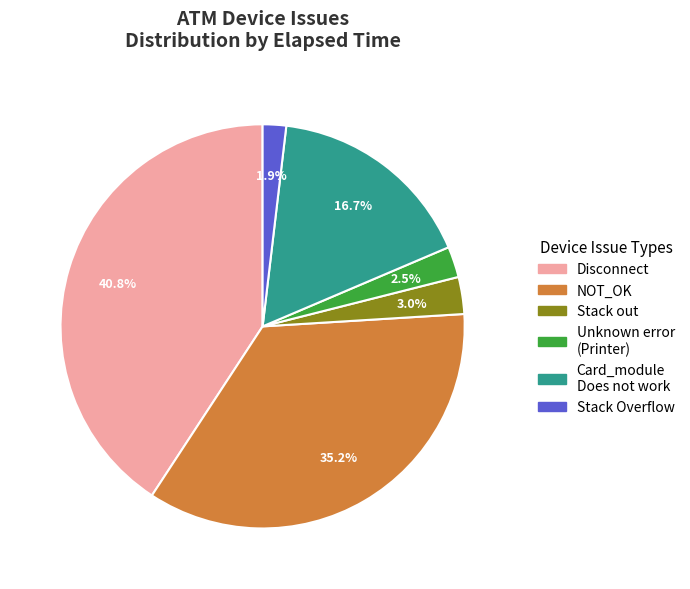

How many slices are in this pie chart?

6